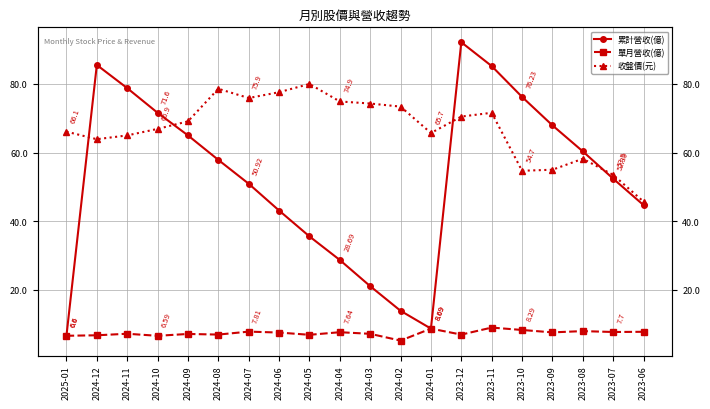

Which series has the largest range (max minus min)?

累計營收(億)